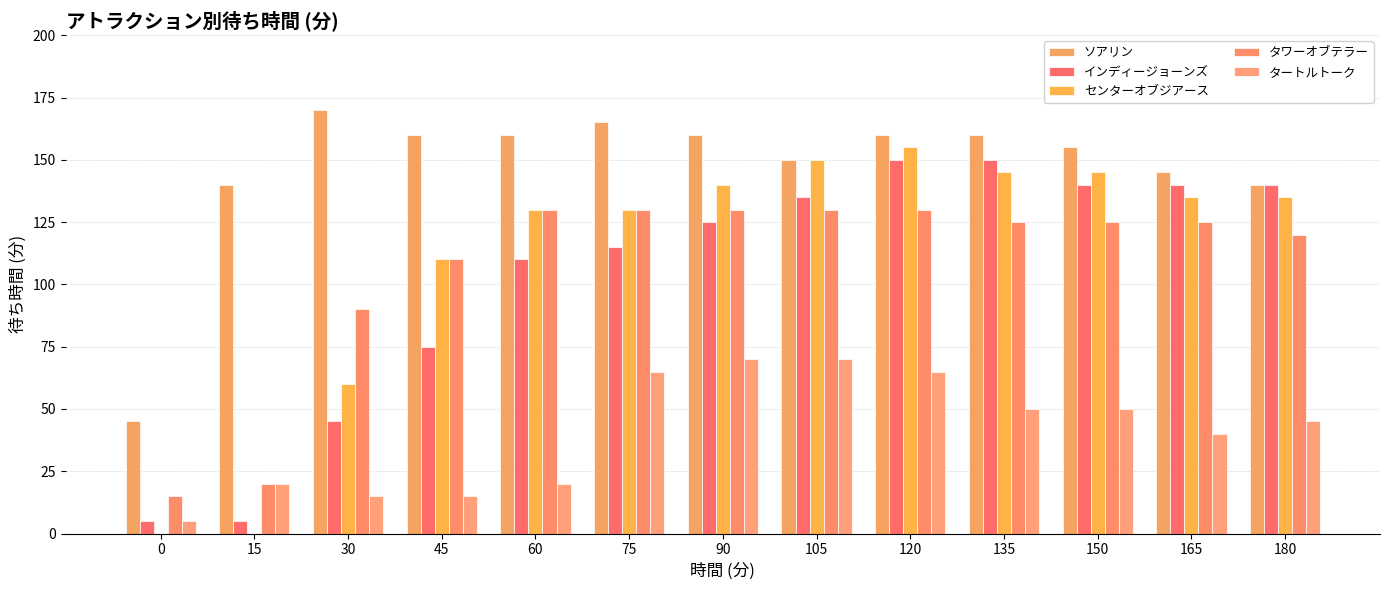

At which label does センターオブジアース first exceed 135?

90